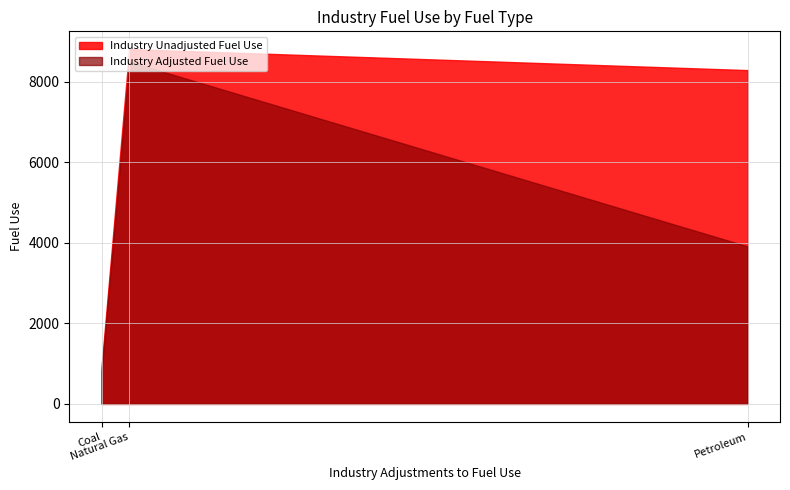

Between Petroleum and Coal, which is larger?

Petroleum